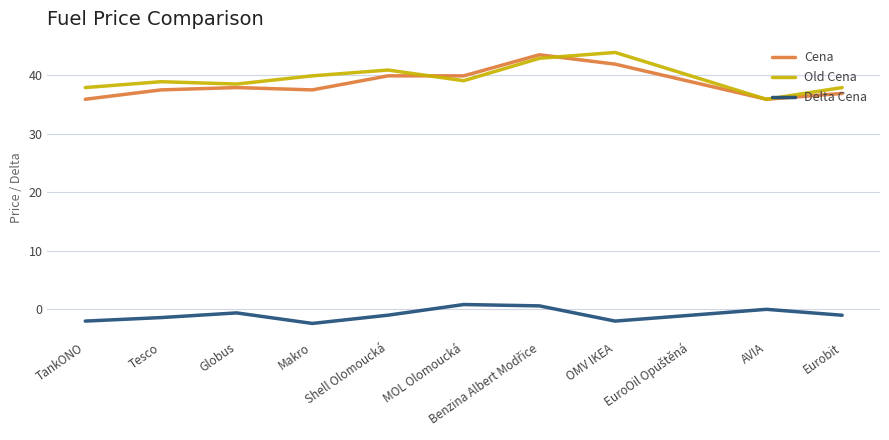

True or false: Delta Cena and Cena cross at least once.

False